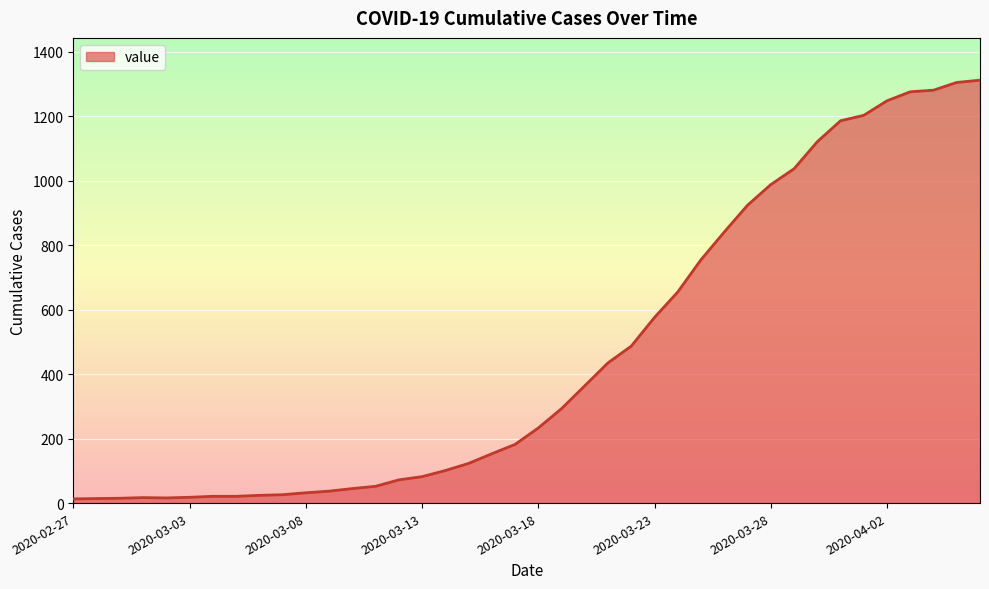

What is the maximum value shown in the chart?

1312